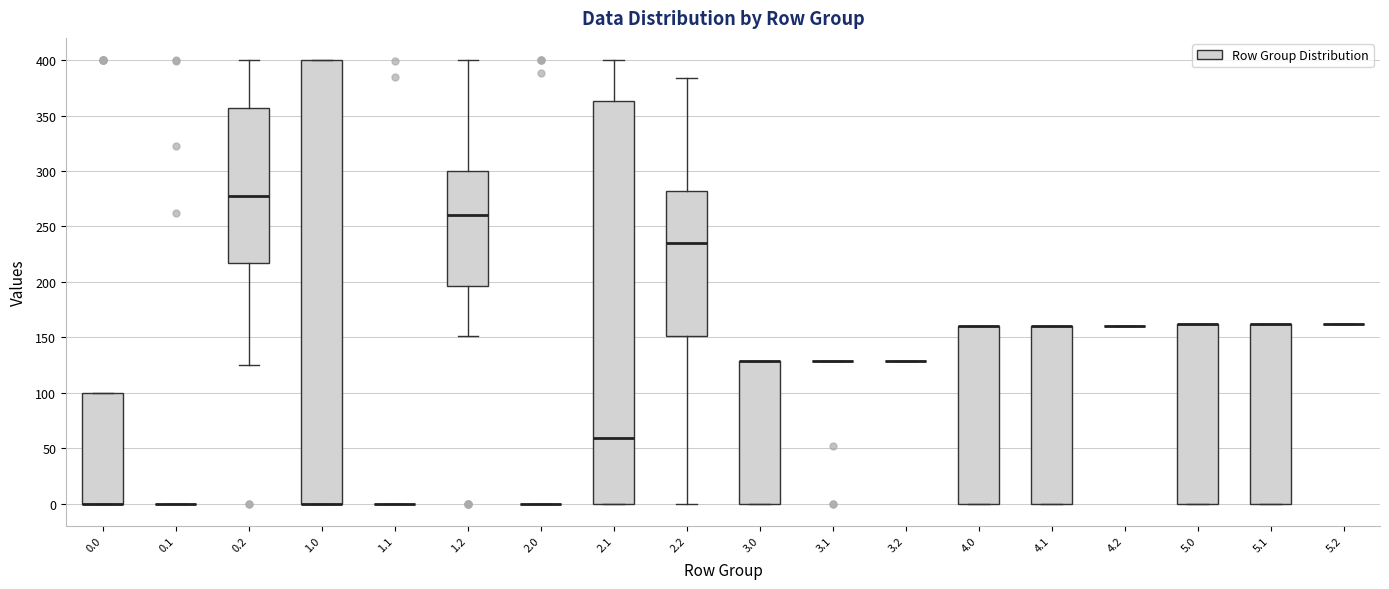

Where is the lower edge of the box at x = 3.0 on the y-axis? The values are not printed on the chart, so give them approximately, as read against the axis.

0